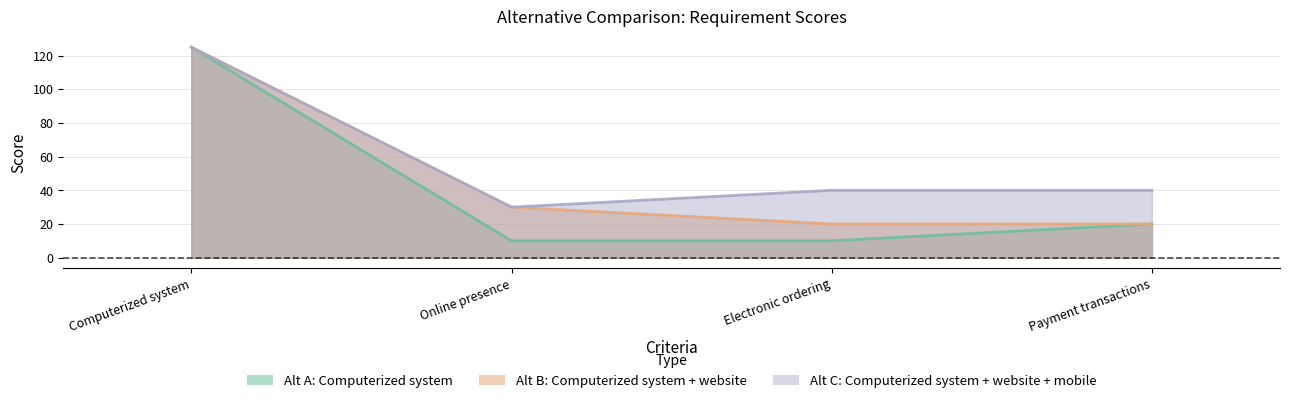

Rank the categories by Alt C: Computerized system + website + mobile value from lowest to highest.

Online presence, Electronic ordering, Payment transactions, Computerized system